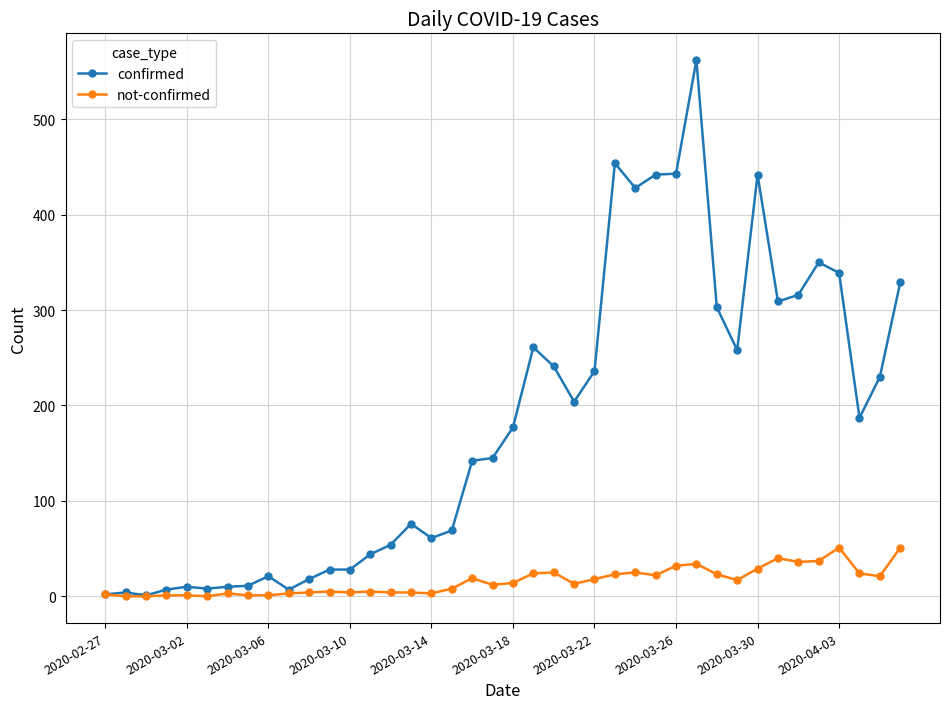

Which series has the largest total across all categories?

confirmed